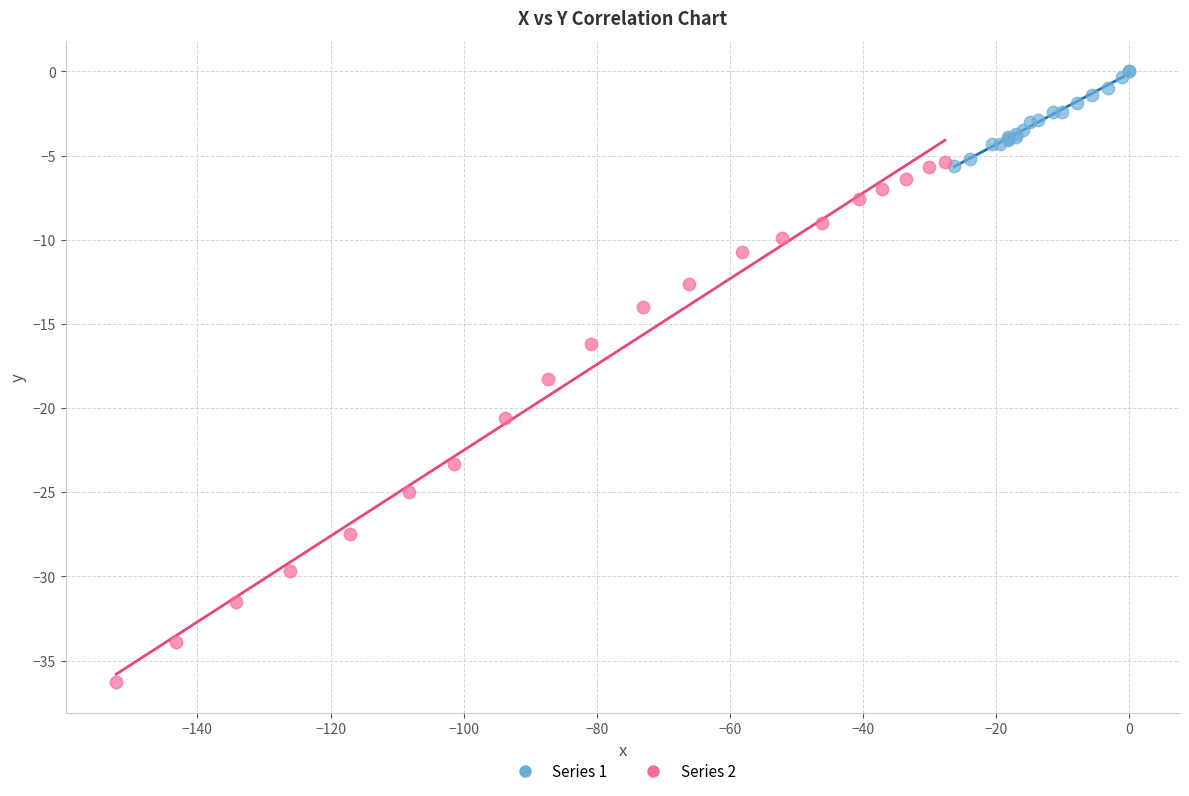

Which series has the largest Y range (max minus min)?

Series 2